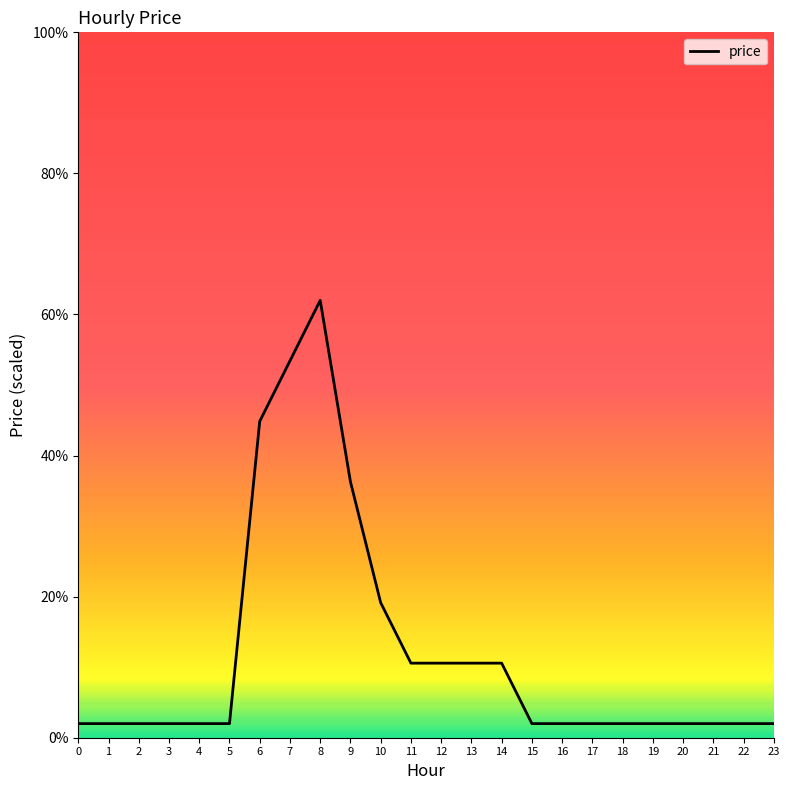

The value at 20 is 2.0. True or false?

True